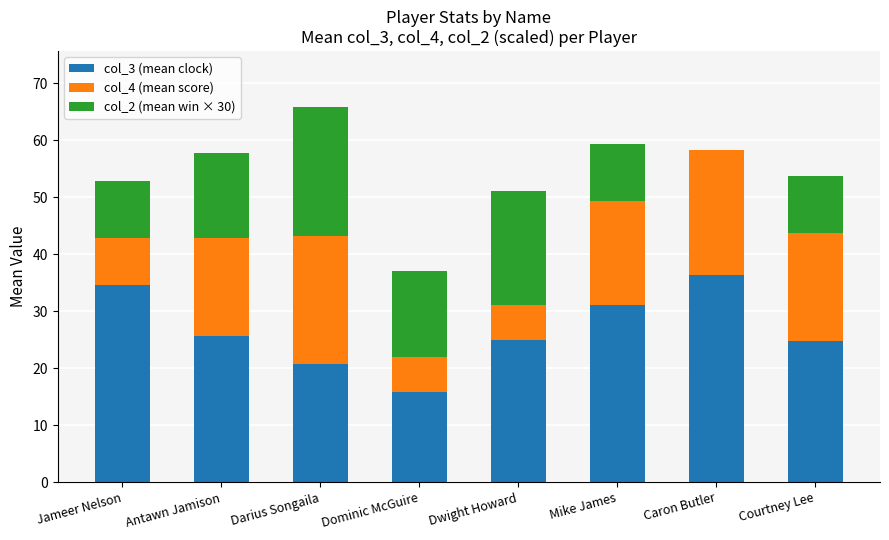

What is the total value across all series at Dwight Howard?

51.0